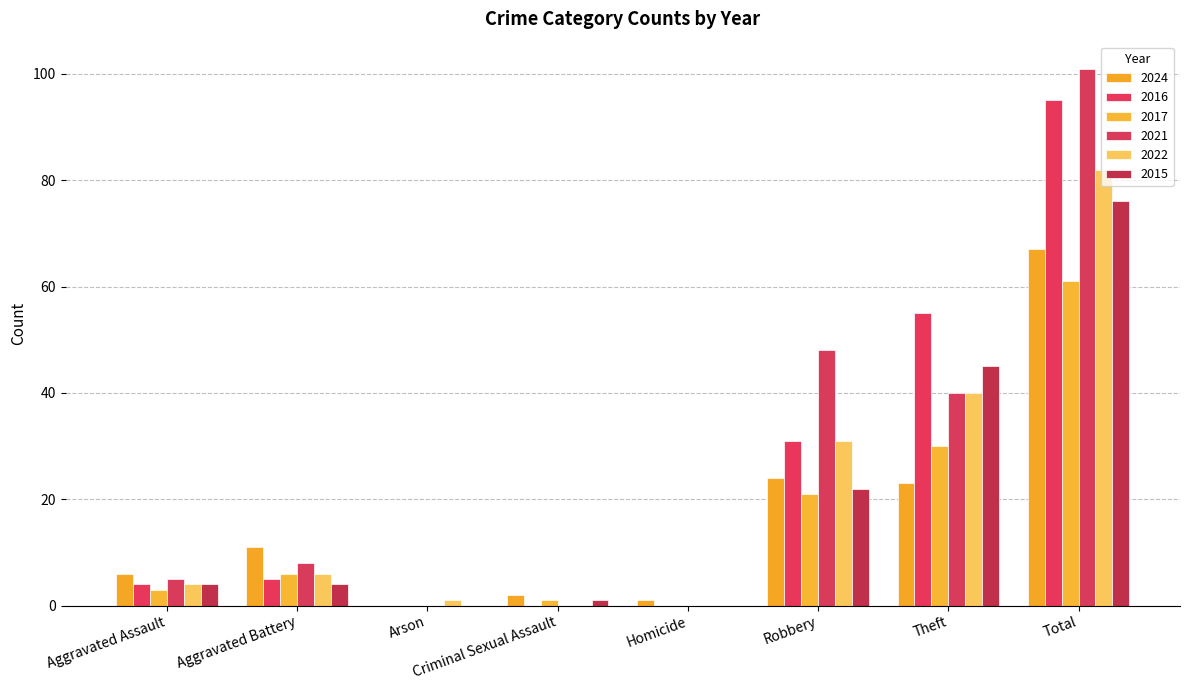

Reading right to left, list all the values displayed in this chart.

2024: Total=67	Theft=23	Robbery=24	Homicide=1	Criminal Sexual Assault=2	Arson=0	Aggravated Battery=11	Aggravated Assault=6
2016: Total=95	Theft=55	Robbery=31	Homicide=0	Criminal Sexual Assault=0	Arson=0	Aggravated Battery=5	Aggravated Assault=4
2017: Total=61	Theft=30	Robbery=21	Homicide=0	Criminal Sexual Assault=1	Arson=0	Aggravated Battery=6	Aggravated Assault=3
2021: Total=101	Theft=40	Robbery=48	Homicide=0	Criminal Sexual Assault=0	Arson=0	Aggravated Battery=8	Aggravated Assault=5
2022: Total=82	Theft=40	Robbery=31	Homicide=0	Criminal Sexual Assault=0	Arson=1	Aggravated Battery=6	Aggravated Assault=4
2015: Total=76	Theft=45	Robbery=22	Homicide=0	Criminal Sexual Assault=1	Arson=0	Aggravated Battery=4	Aggravated Assault=4